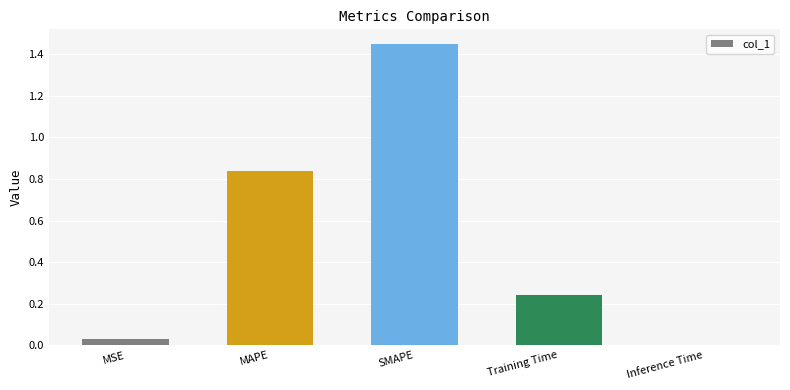

What is the sum of all values?

2.6